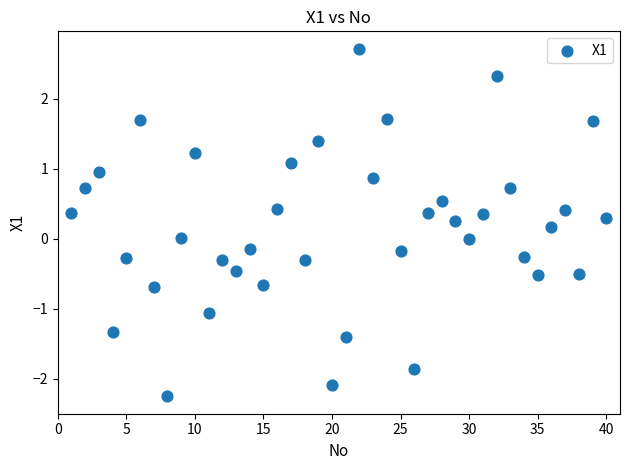

What is the range of Y values (max minus min)?

5.0